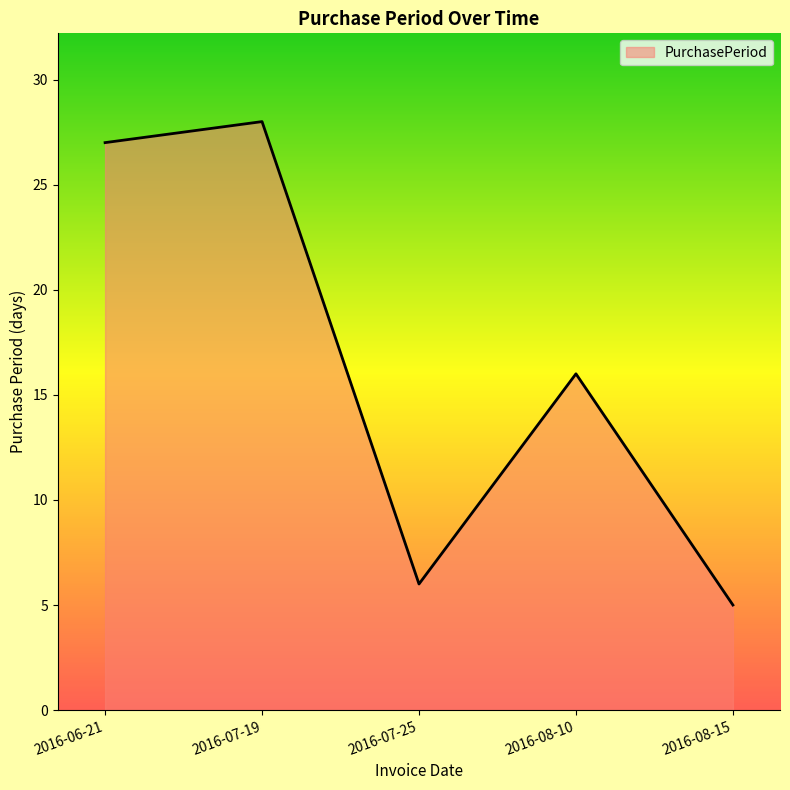

At which label does the data first exceed 16?

2016-06-21